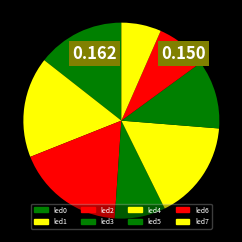

What percentage is the led7 slice, to the nearest percent?

7%